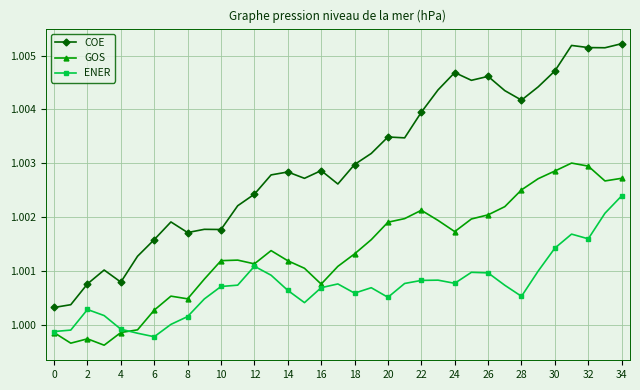

Which series has the widest spread of values?

COE